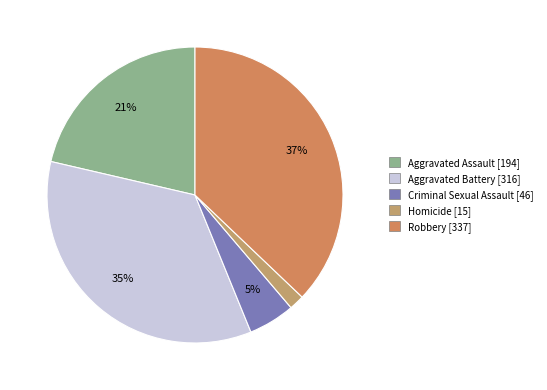

Which category has the biggest portion of the pie?

Robbery